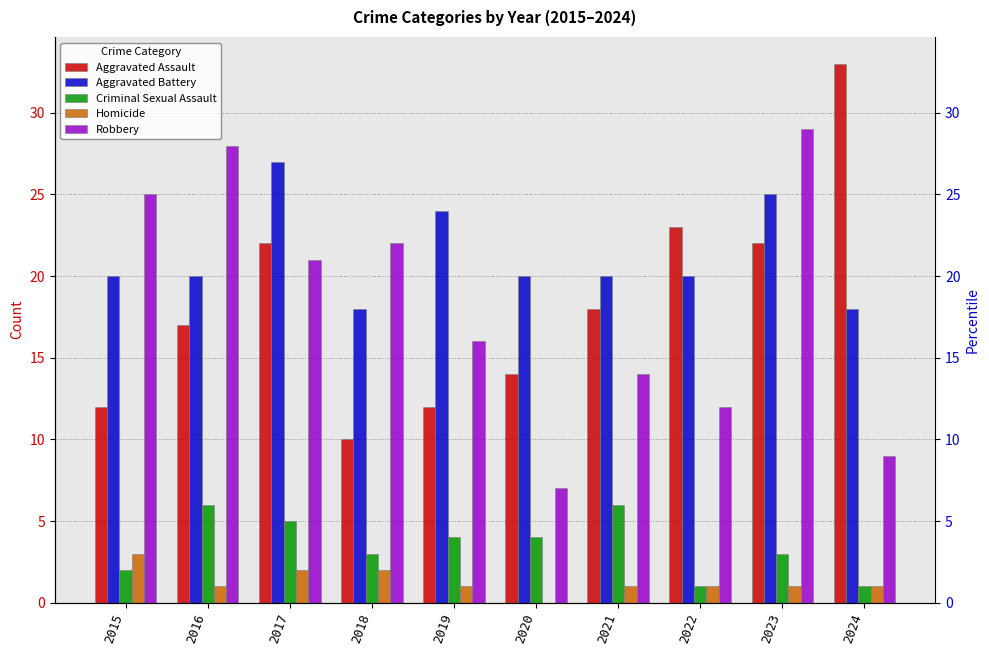

Reading left to right, transcribe all the data shown in this chart.

Aggravated Assault: 12	17	22	10	12	14	18	23	22	33
Aggravated Battery: 20	20	27	18	24	20	20	20	25	18
Criminal Sexual Assault: 2	6	5	3	4	4	6	1	3	1
Homicide: 3	1	2	2	1	0	1	1	1	1
Robbery: 25	28	21	22	16	7	14	12	29	9